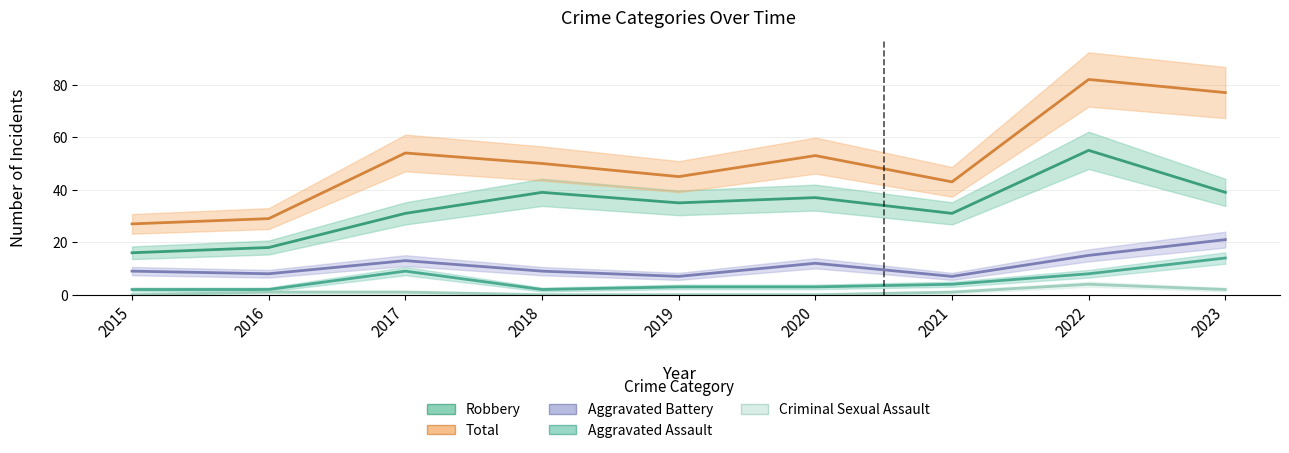

What is the total value across all series at 2019?

90